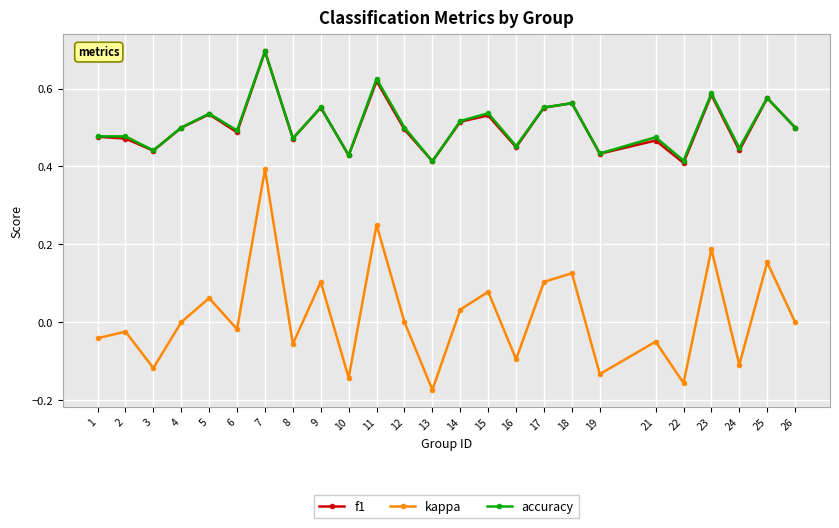

How many interior local valleys does the f1 series have?

9